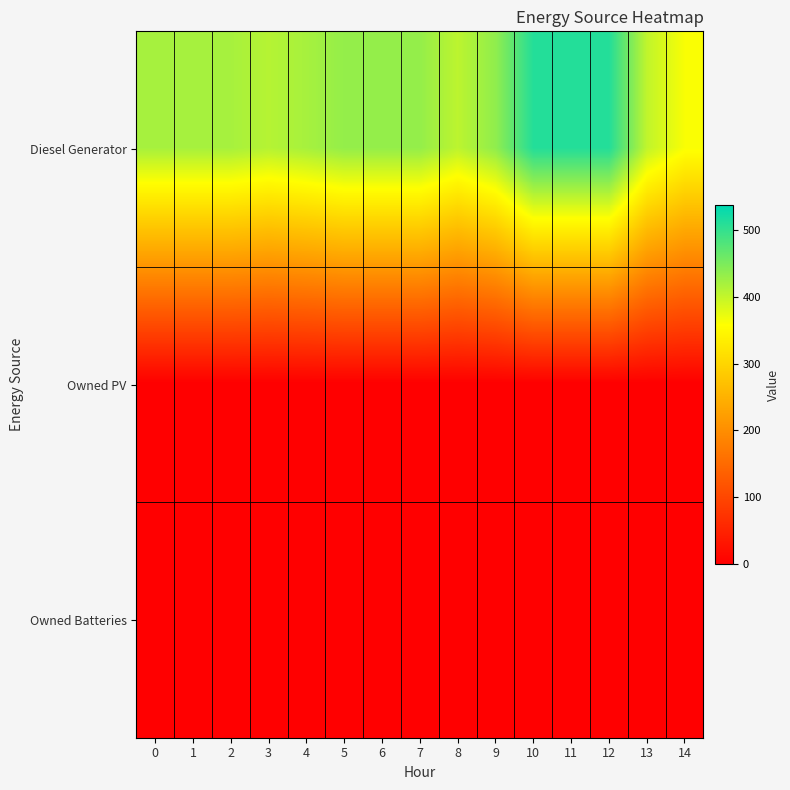

Reading left to right, what are all the values shown in this chart?

Diesel Generator: 0=420	1=420	2=420	3=410	4=420	5=433	6=433	7=433	8=405	9=436	10=512	11=512	12=512	13=402	14=362
Owned PV: 0=0	1=0	2=0	3=0	4=0	5=0	6=0	7=0	8=0	9=0	10=0	11=0	12=0	13=0	14=0
Owned Batteries: 0=0	1=0	2=0	3=0	4=0	5=0	6=0	7=0	8=0	9=0	10=0	11=0	12=0	13=0	14=0